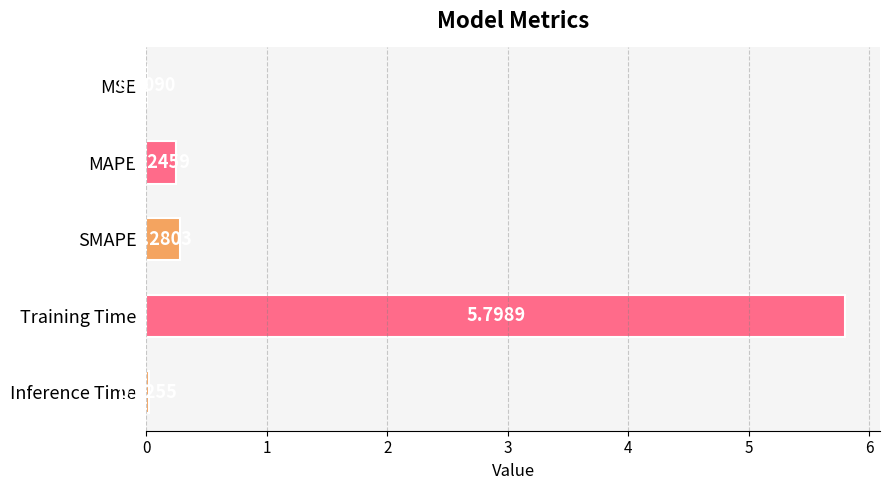

Which category has the highest value across all series?

Training Time